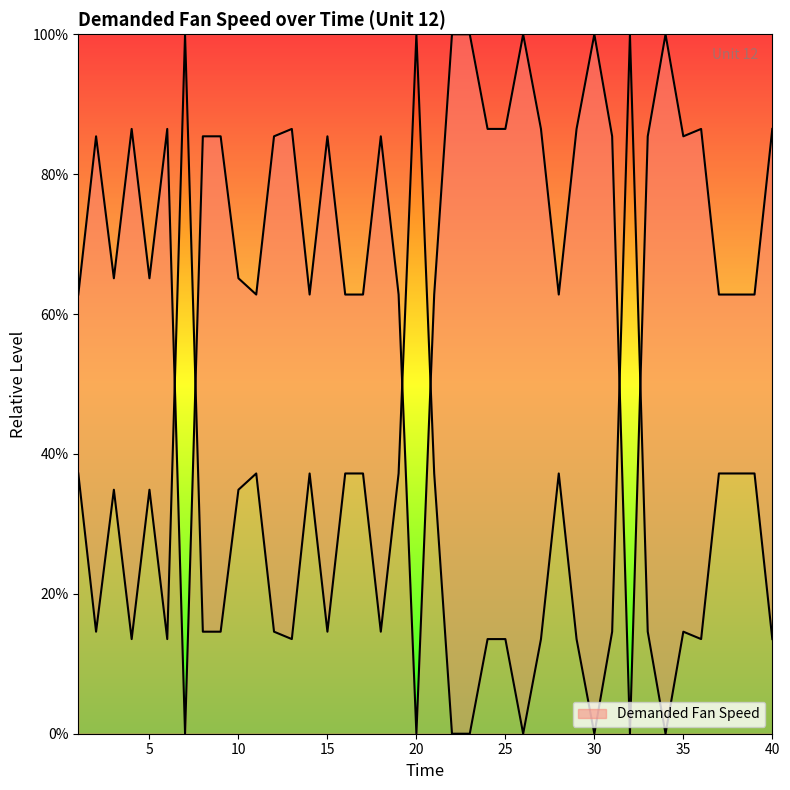

What is the change in value from 31 to 36?

+1.1